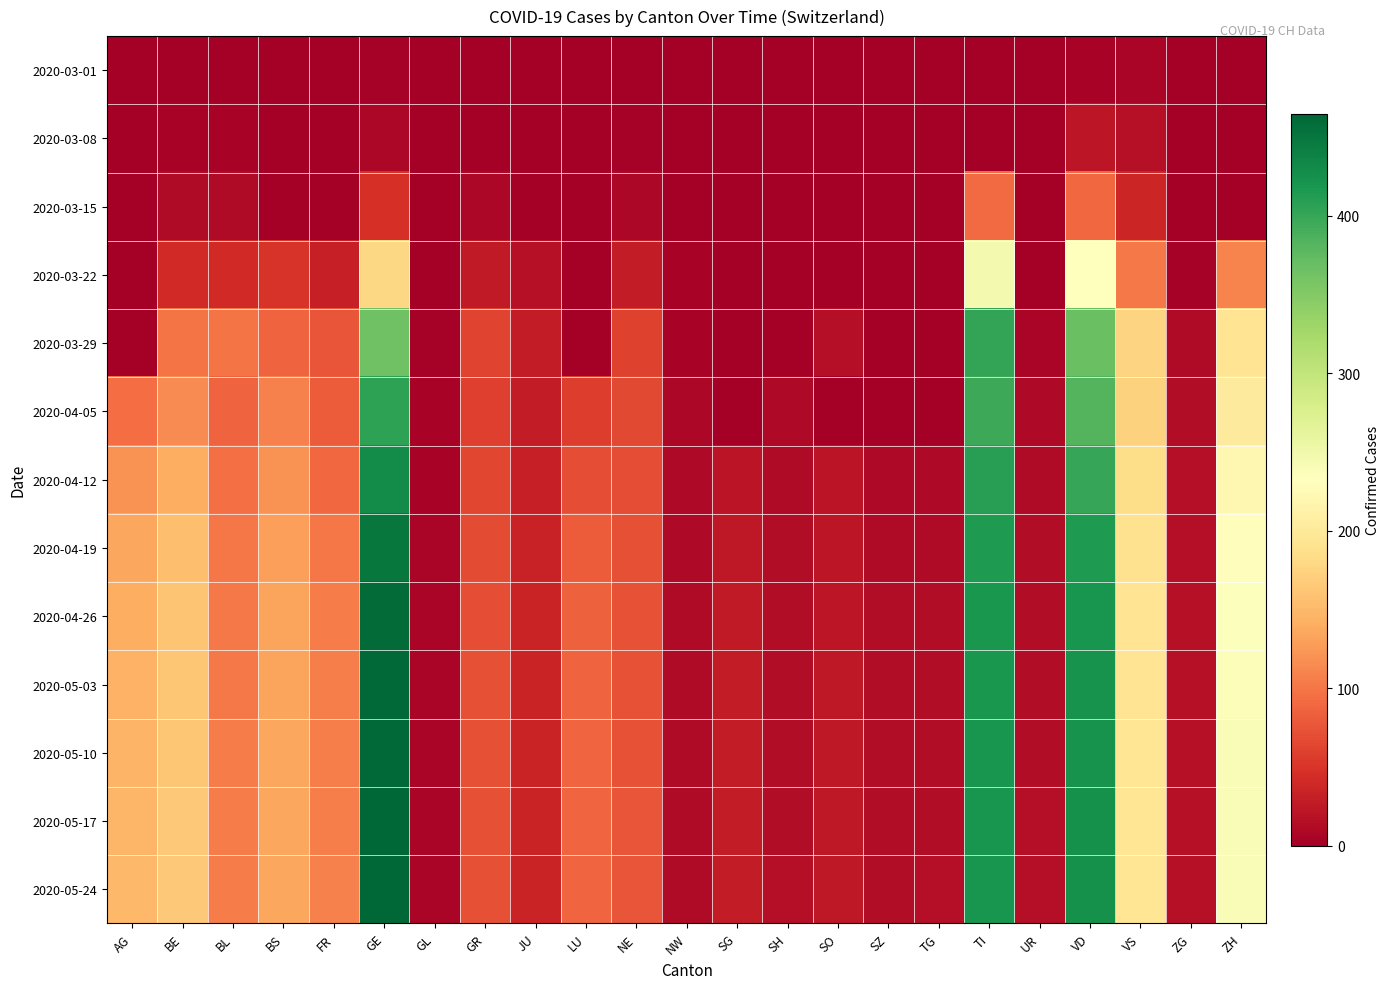

List the series in order of their peak value, lowest first.

2020-03-01, 2020-03-08, 2020-03-15, 2020-03-22, 2020-03-29, 2020-04-05, 2020-04-12, 2020-04-19, 2020-04-26, 2020-05-03, 2020-05-10, 2020-05-17, 2020-05-24